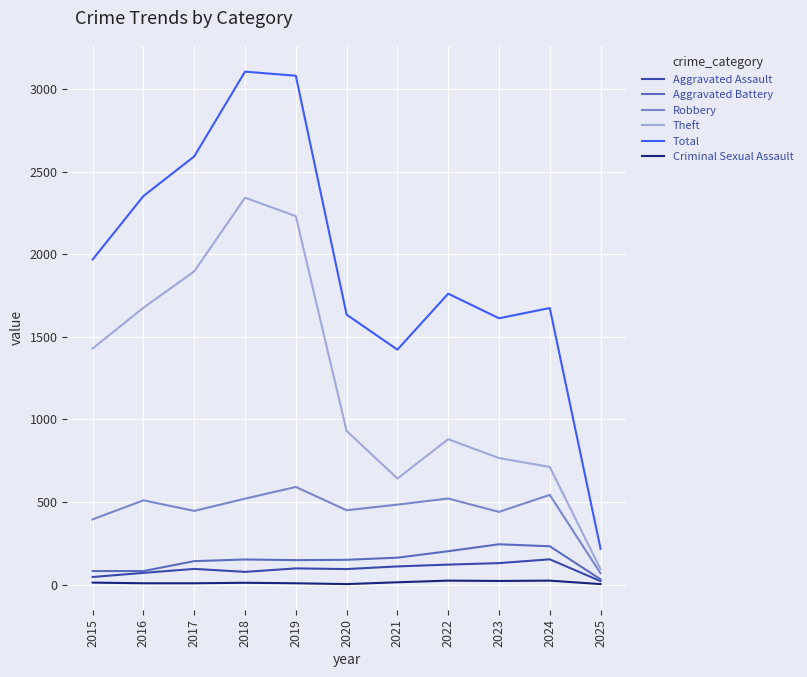

List the series in order of their peak value, lowest first.

Criminal Sexual Assault, Aggravated Assault, Aggravated Battery, Robbery, Theft, Total